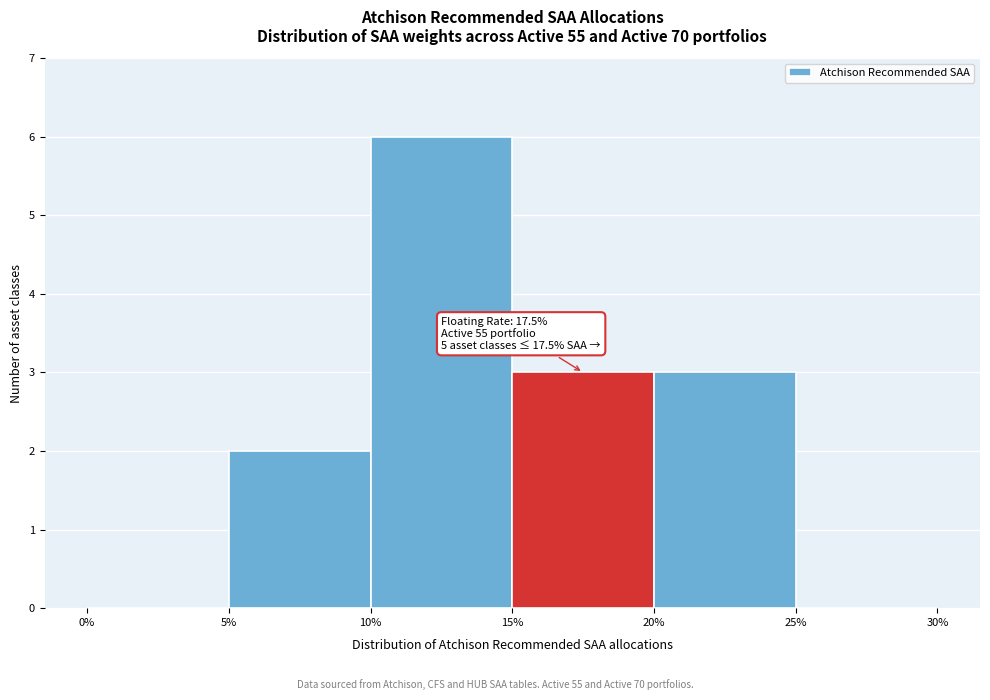

Which range on the x-axis has the tallest bar?

10% to 15%